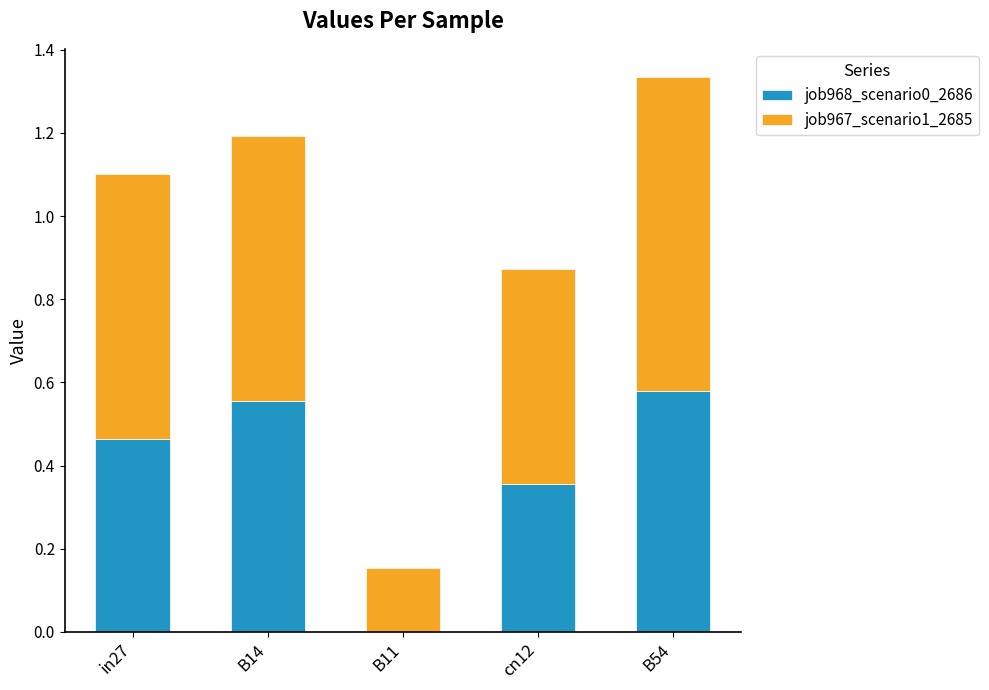

At which category is the sum across all series the highest?

B54